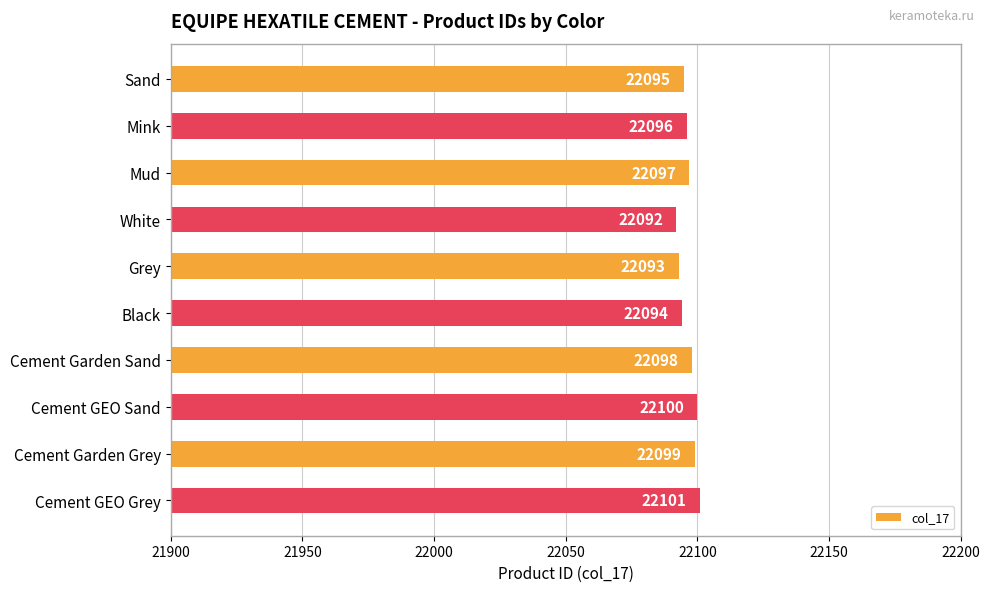

Reading top to bottom, what are all the values shown in this chart?

Sand=22095	Mink=22096	Mud=22097	White=22092	Grey=22093	Black=22094	Cement Garden Sand=22098	Cement GEO Sand=22100	Cement Garden Grey=22099	Cement GEO Grey=22101